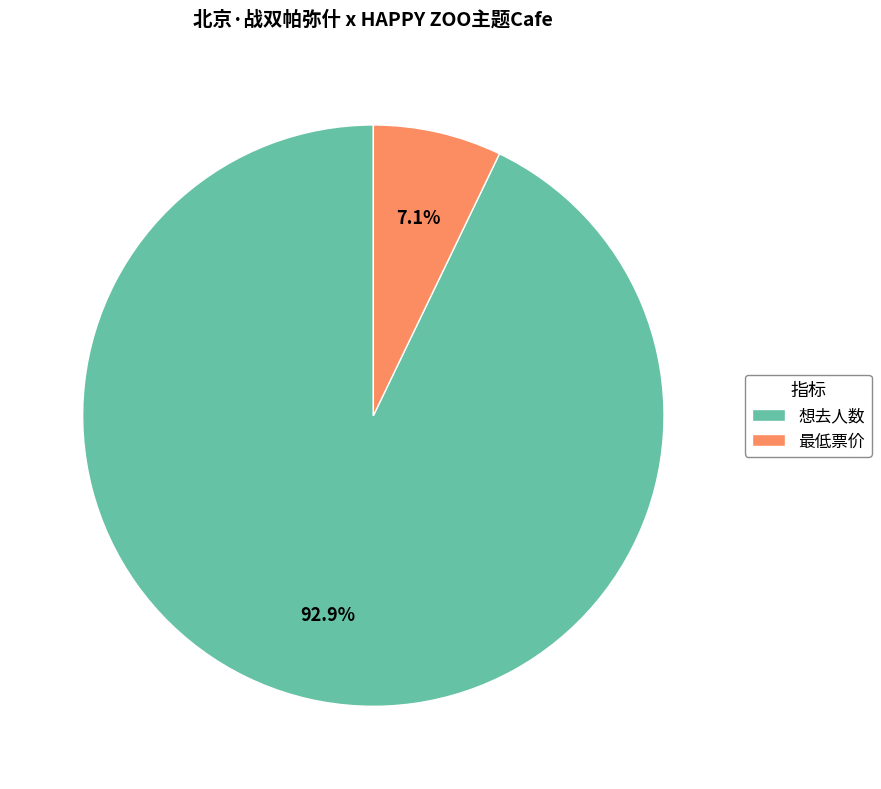

To the nearest percent, what portion does 想去人数 represent?

93%